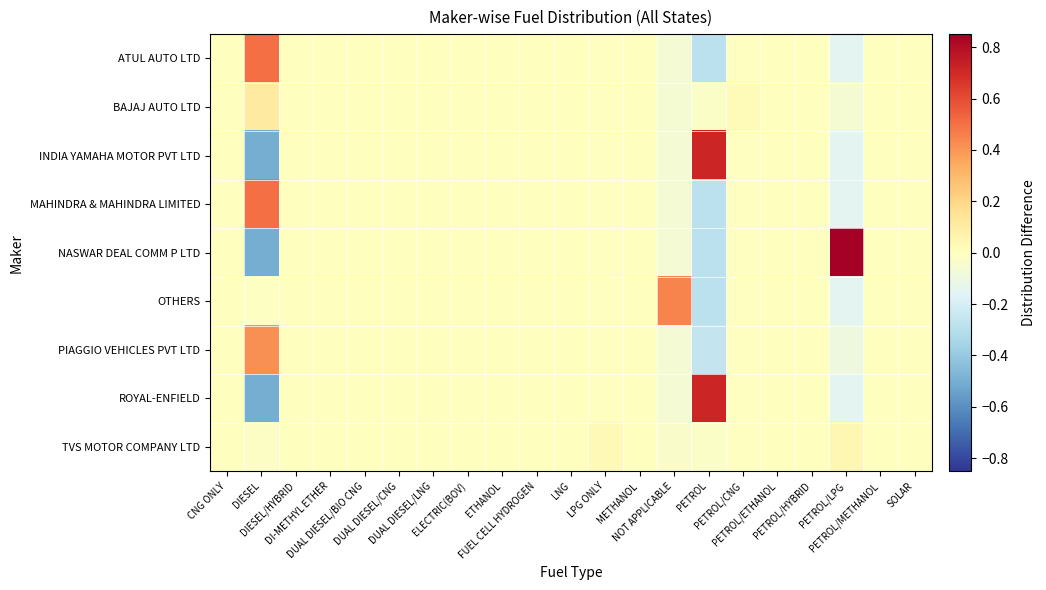

Count the number of data series in this chart.

9